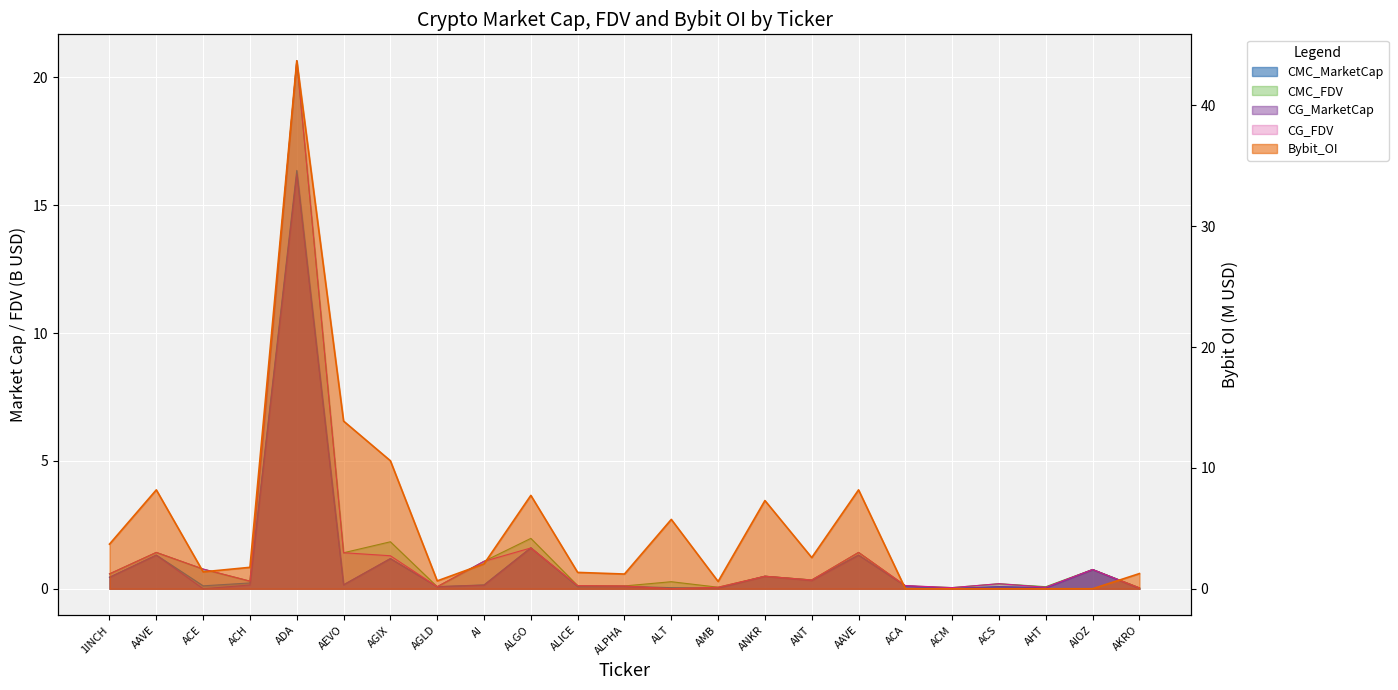

How many values in the Bybit_OI series exceed 1?

16